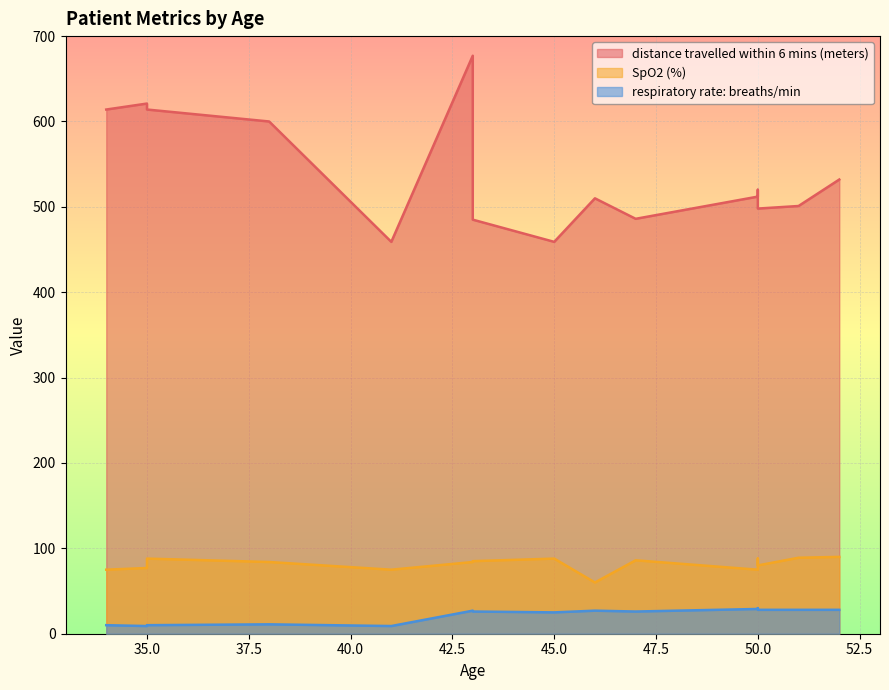

How many lines are shown in the chart?

3